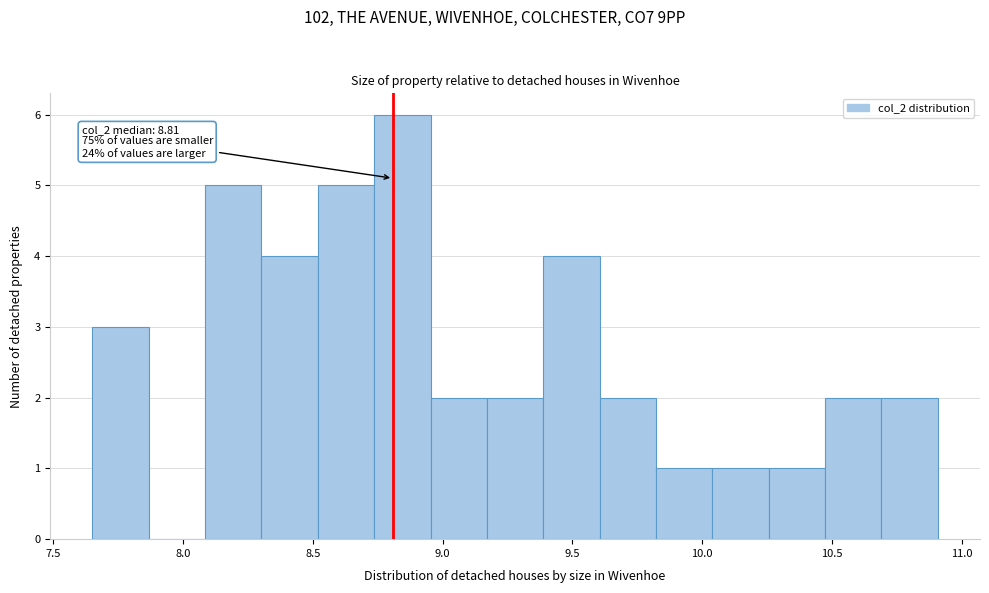

Over which range of the x-axis is the bar tallest?

8.75 to 8.95